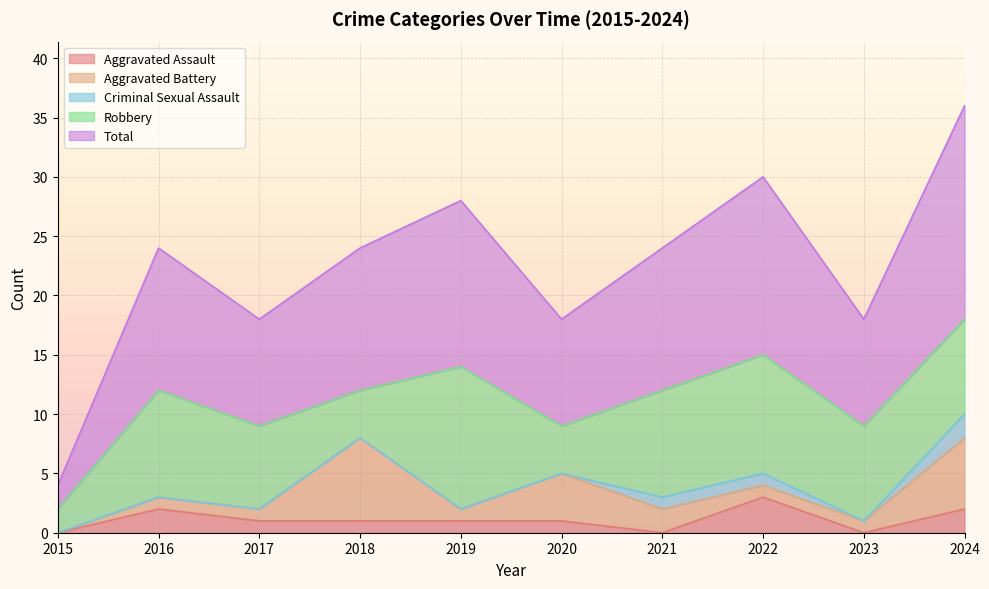

Which series changed the most between 2015 and 2022?

Total